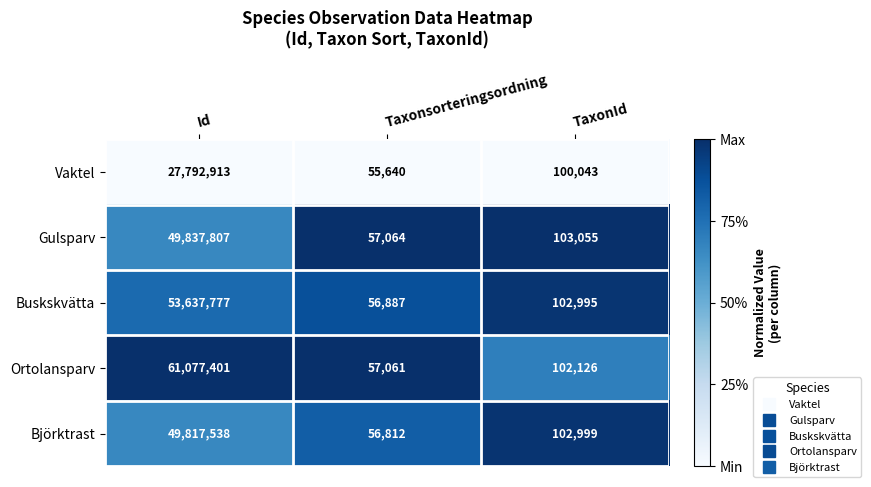

What is the maximum value shown in the chart?

61077401